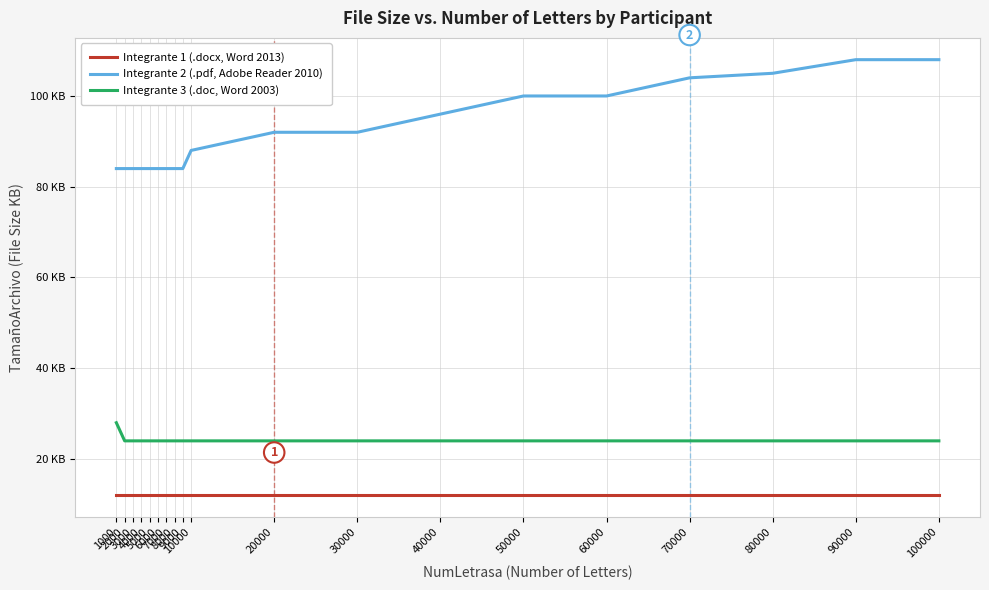

What are all the series names shown in the legend?

Integrante 1 (.docx, Word 2013), Integrante 2 (.pdf, Adobe Reader 2010), Integrante 3 (.doc, Word 2003)